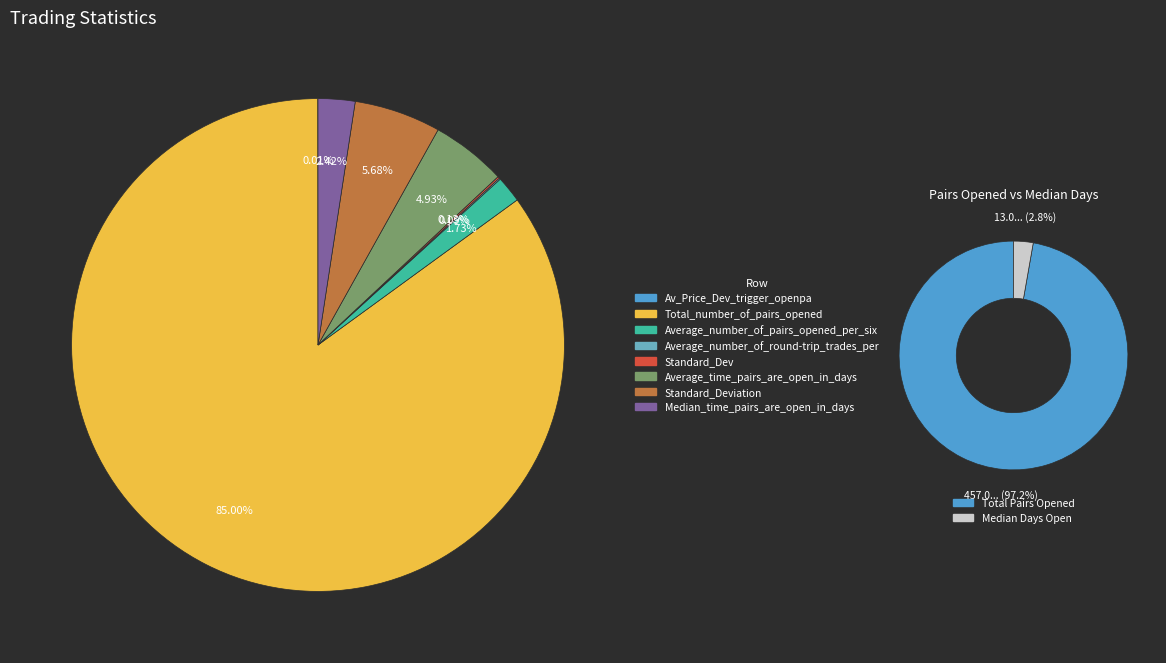

How many segments does this pie chart have?

8